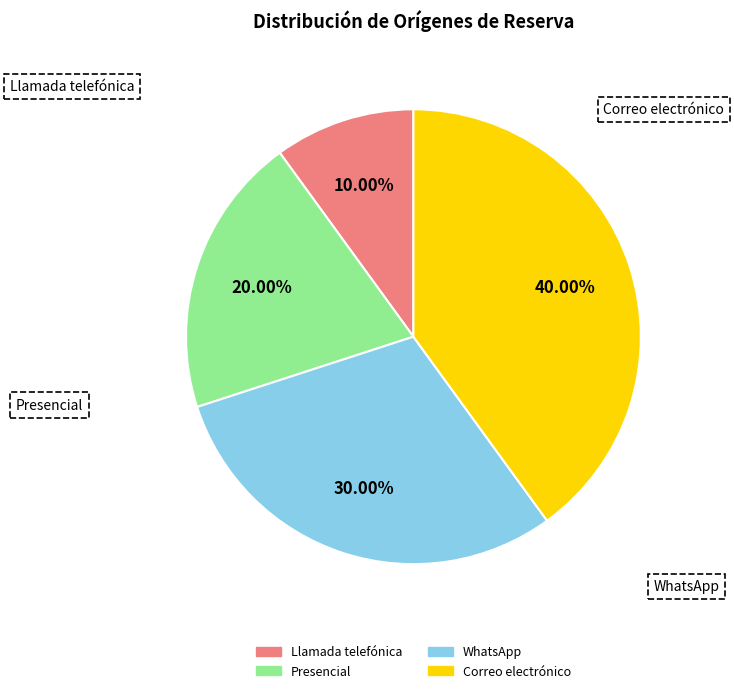

What portion of the pie excludes Correo electrónico?

60.0%